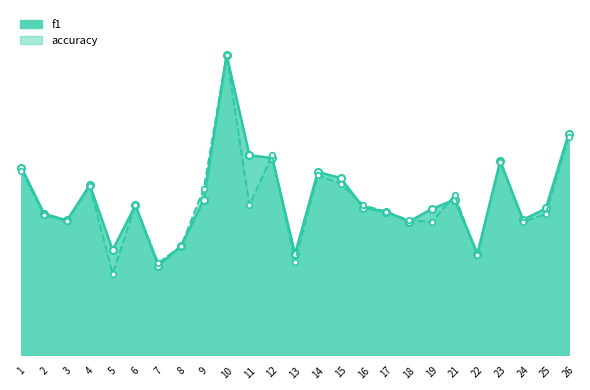

True or false: accuracy_line has a value of 1.0 at 10.

True